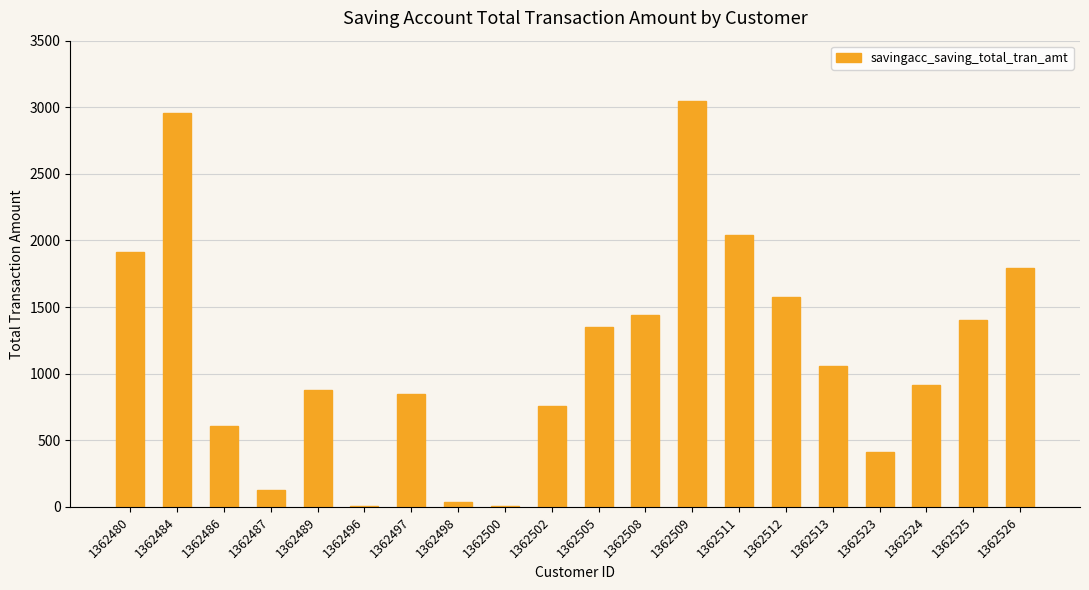

At which category does the chart reach its peak across all series?

1362509